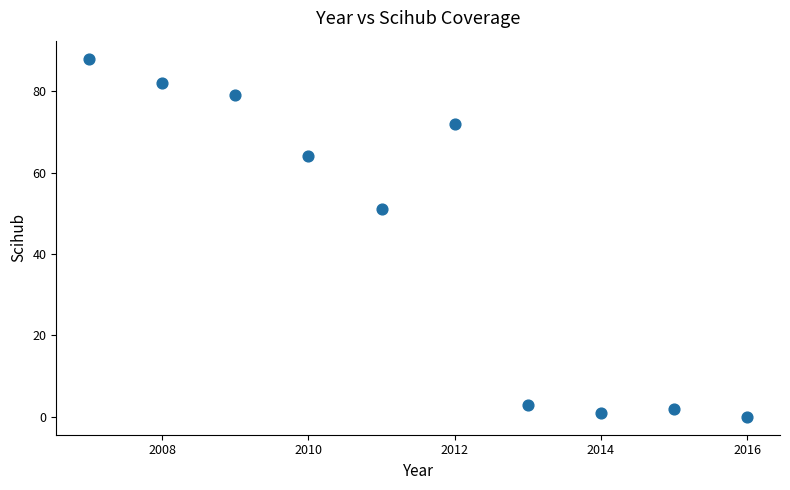

What is the average Y value?

44